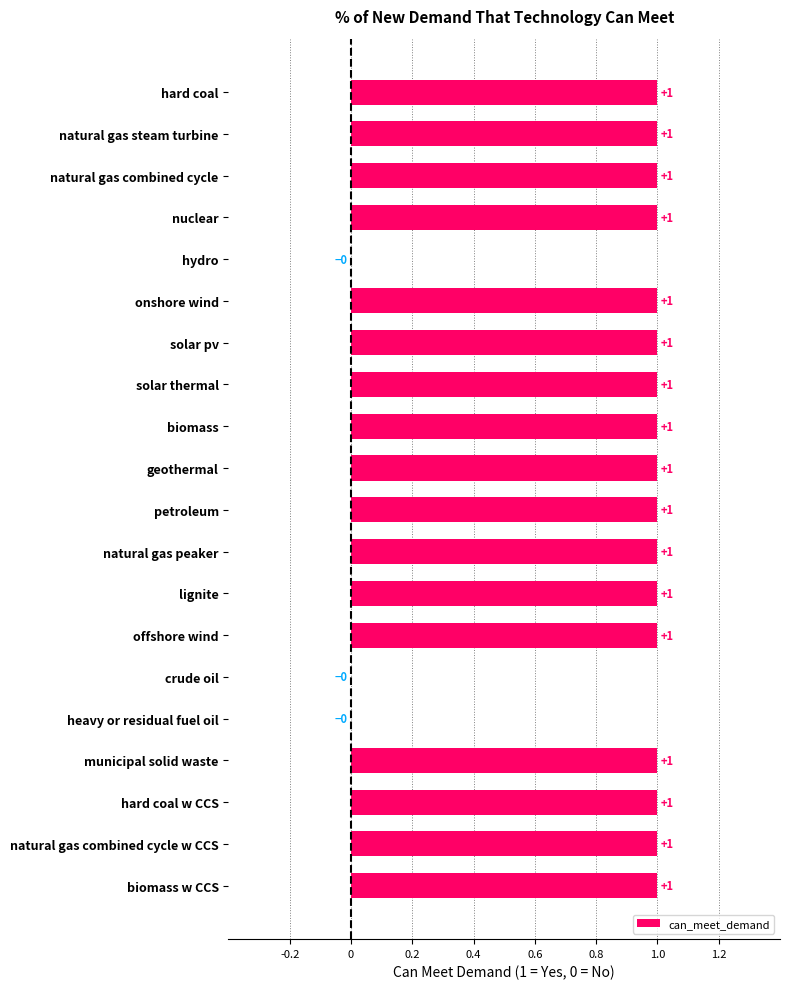

The chart shows a value of 0 at crude oil. True or false?

True